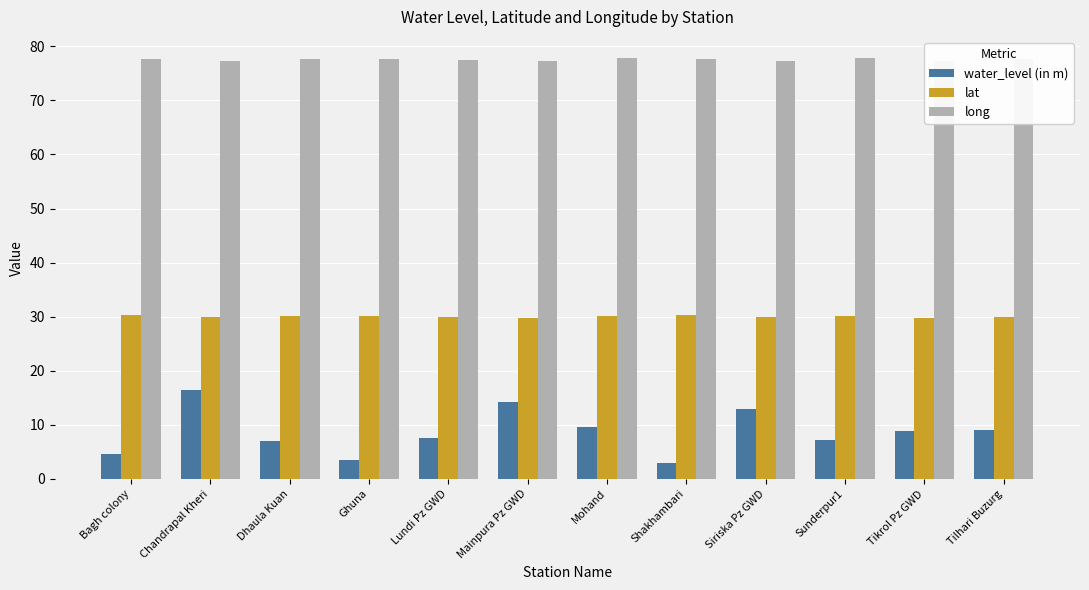

How many bars are there in total?

36